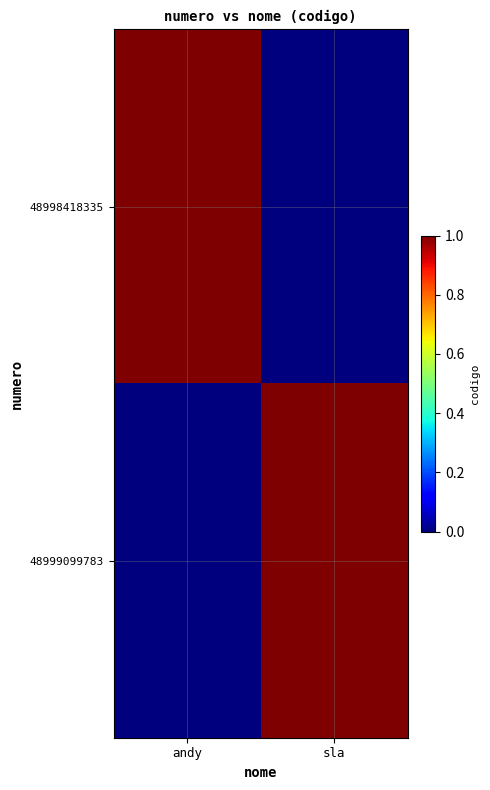

Which series changed the most between andy and sla?

48998418335